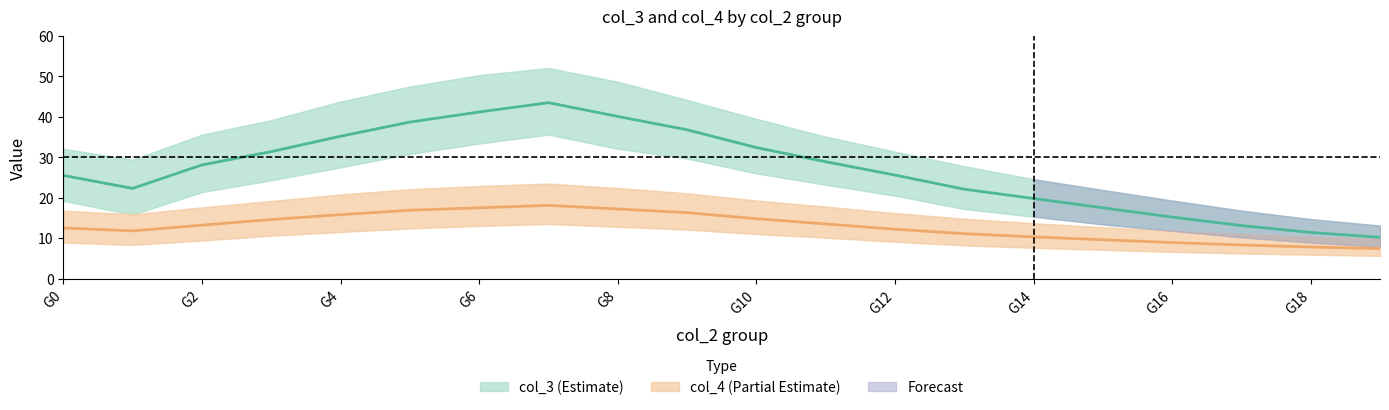

Where is the first local maximum for col_4_upper?

7